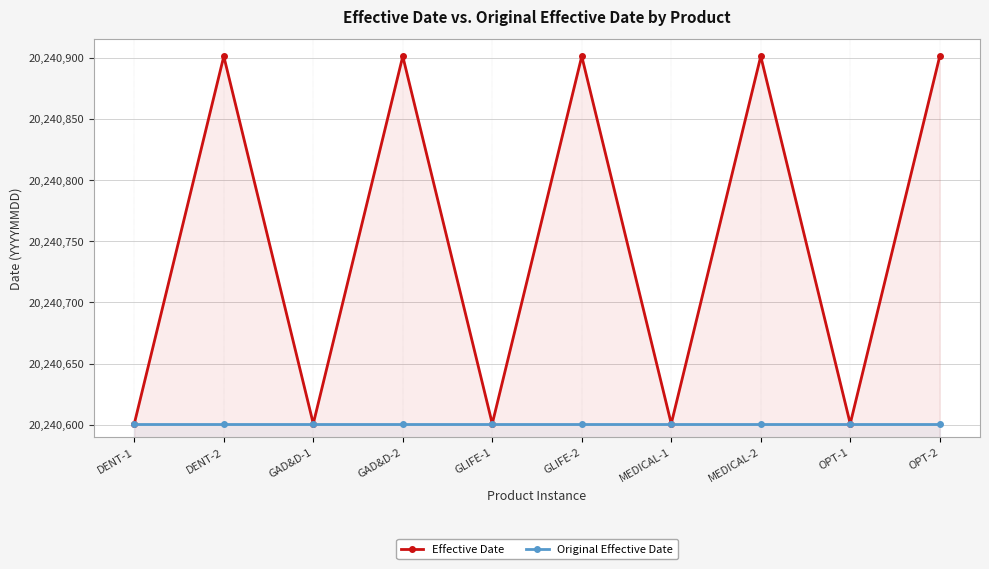

What value does the Effective Date series have at OPT-2?

20240901